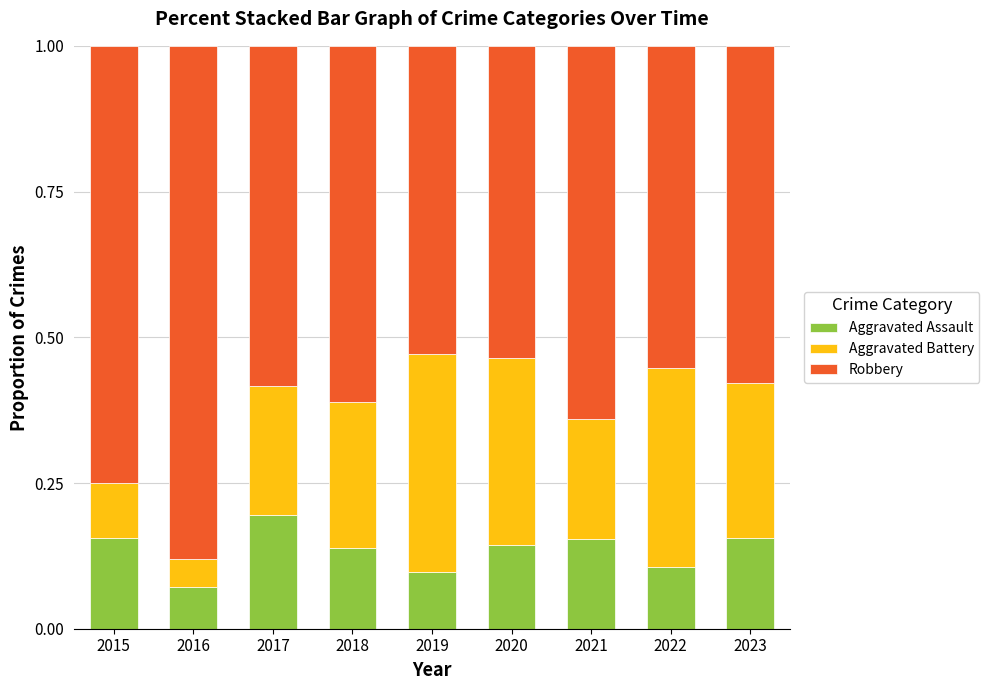

The value of Aggravated Assault at 2019 is 0.0. True or false?

False